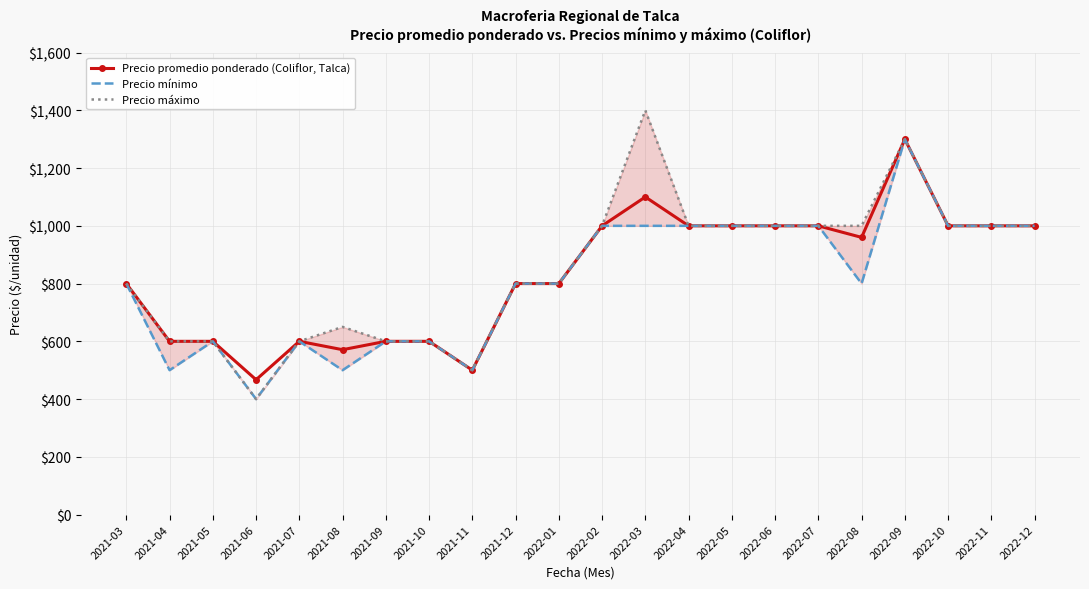

Reading left to right, what are all the values shown in this chart?

Precio promedio ponderado (Coliflor, Talca): 800	600	600	467	600	571	600	600	500	800	800	1000	1100	1000	1000	1000	1000	960	1300	1000	1000	1000
Precio mínimo: 800	500	600	400	600	500	600	600	500	800	800	1000	1000	1000	1000	1000	1000	800	1300	1000	1000	1000
Precio máximo: 800	600	600	400	600	650	600	600	500	800	800	1000	1400	1000	1000	1000	1000	1000	1300	1000	1000	1000